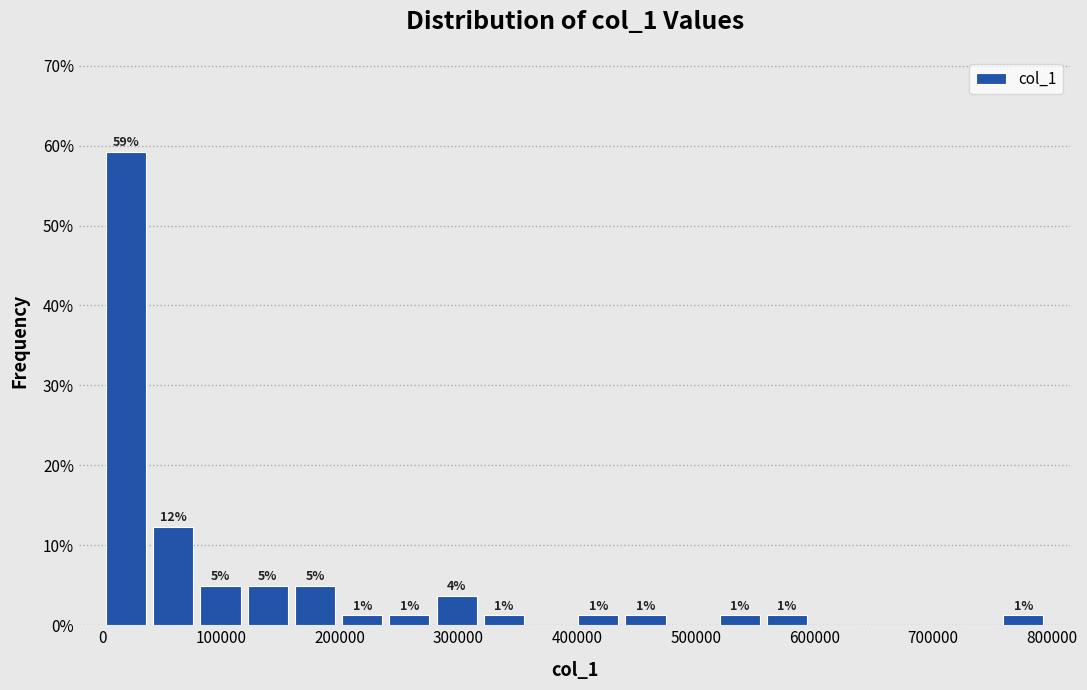

Read against the x-axis, roughly where is the centre of the tallest bar?

20000